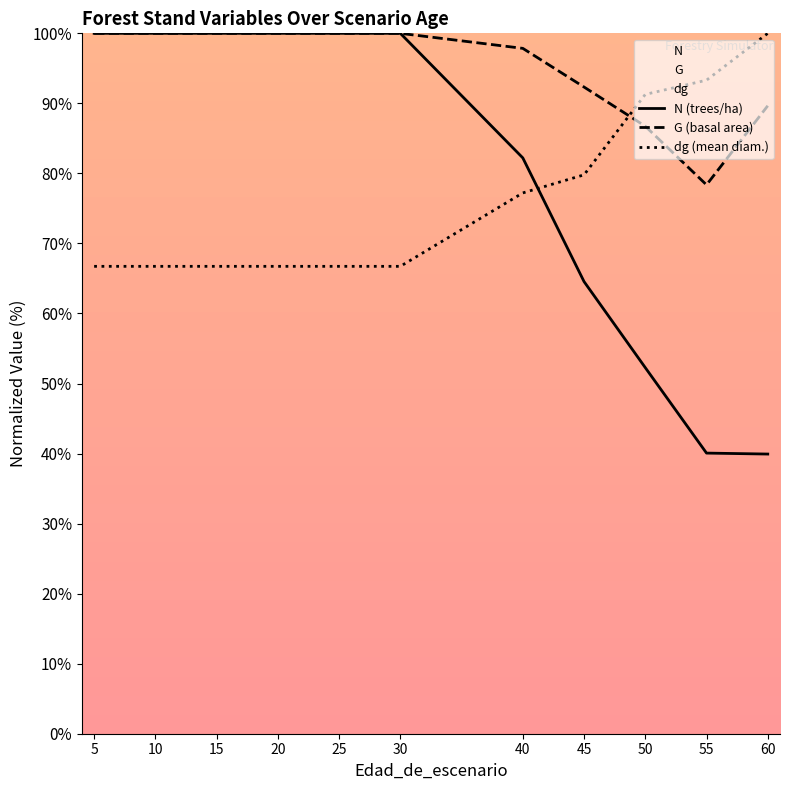

What is the minimum value for dg (mean diam.)?

66.7